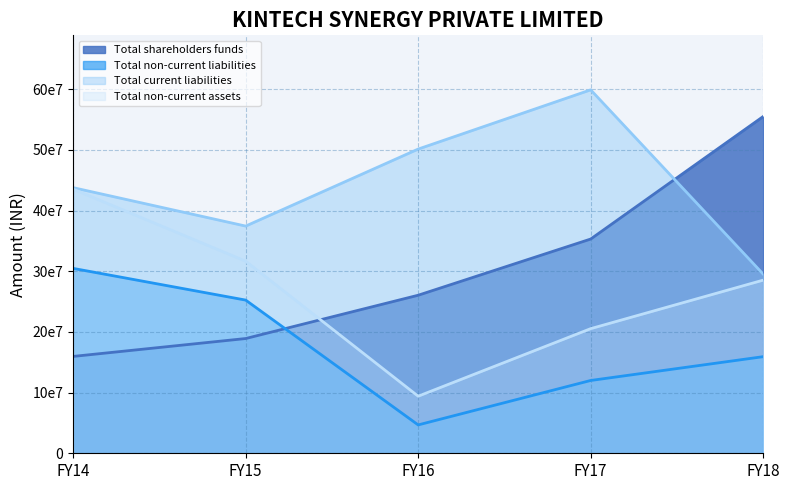

Rank the series at FY16 from lowest to highest value.

Total non-current liabilities, Total non-current assets, Total shareholders funds, Total current liabilities